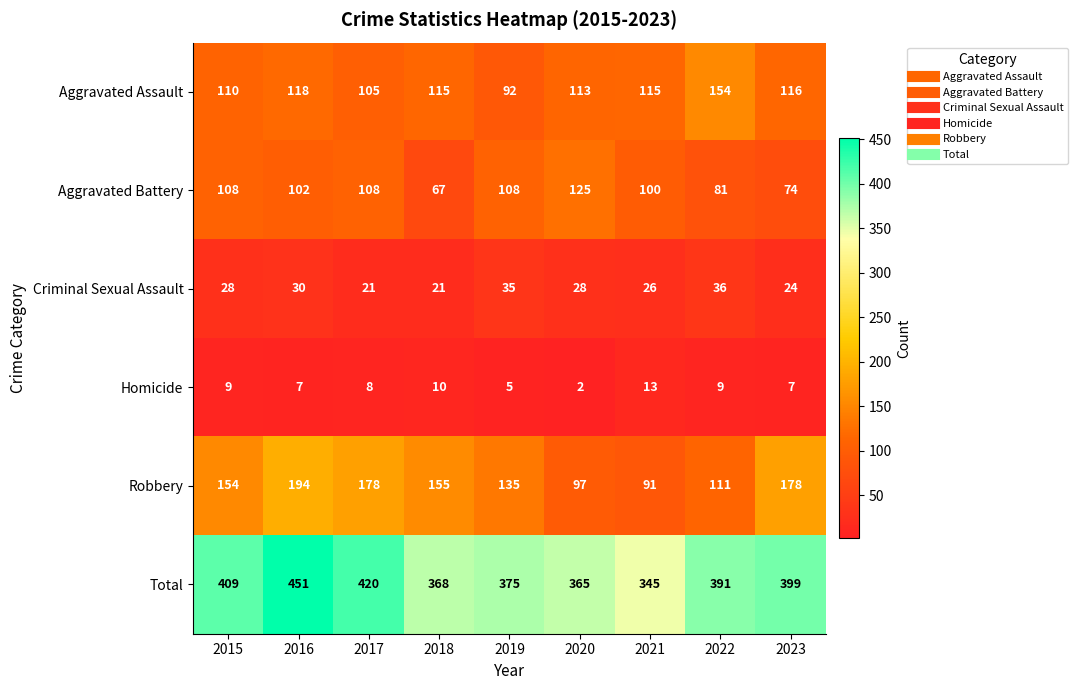

How many distinct data groups are displayed?

6